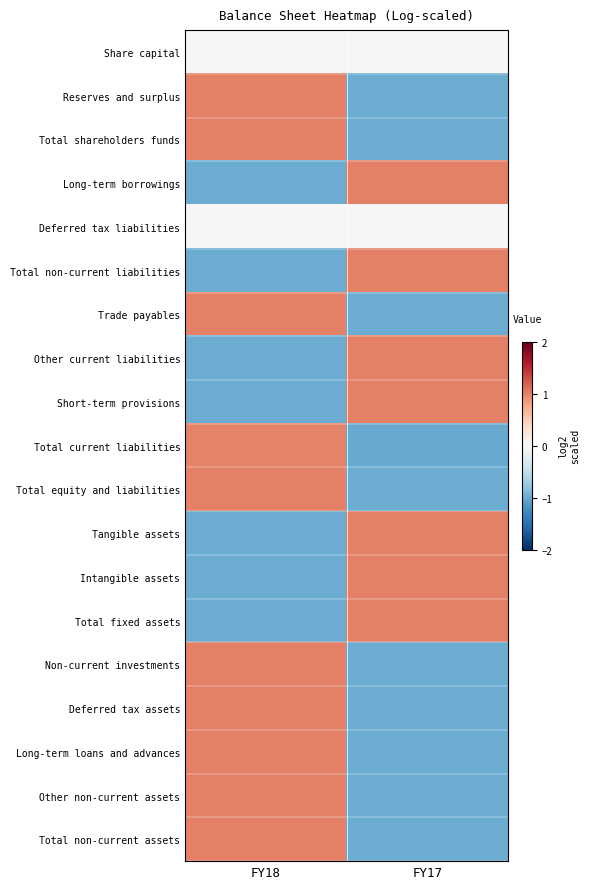

Count the number of categories in the chart.

2